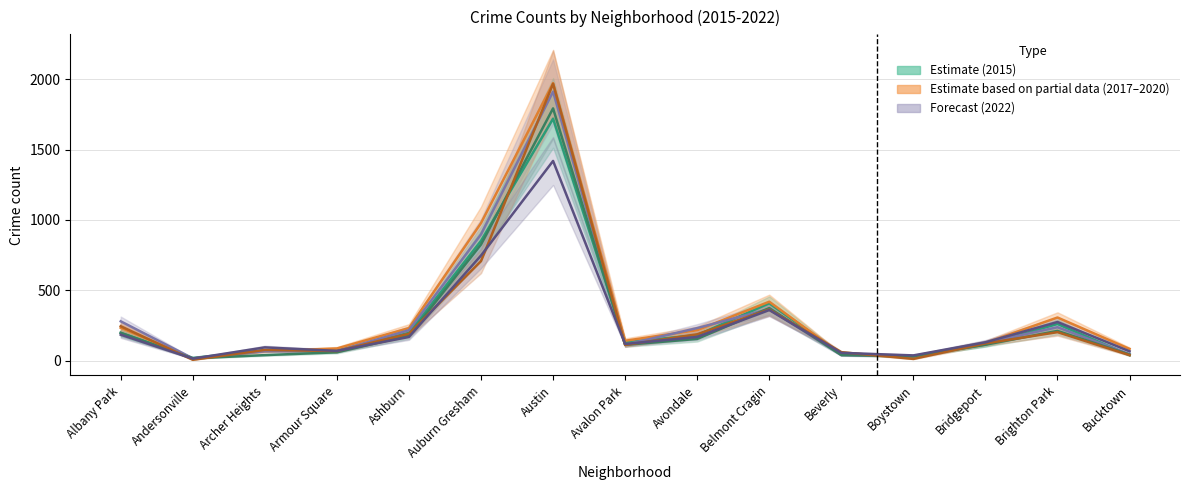

True or false: 2015 and 2018 cross at least once.

True